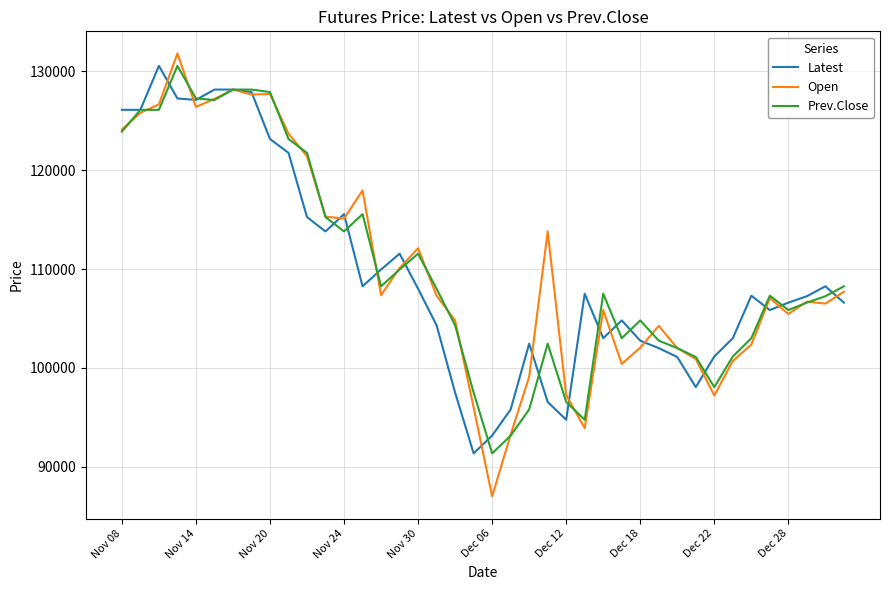

What is the maximum value shown in the chart?

131800